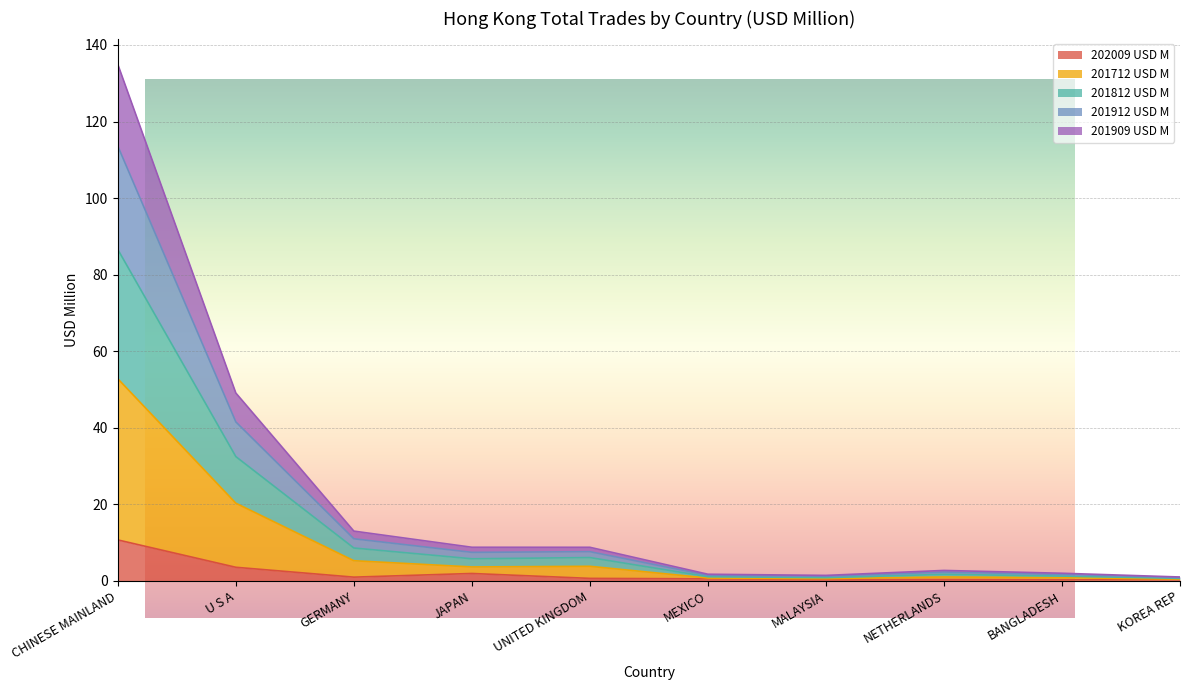

Which series changed the most between JAPAN and NETHERLANDS?

201912 USD M